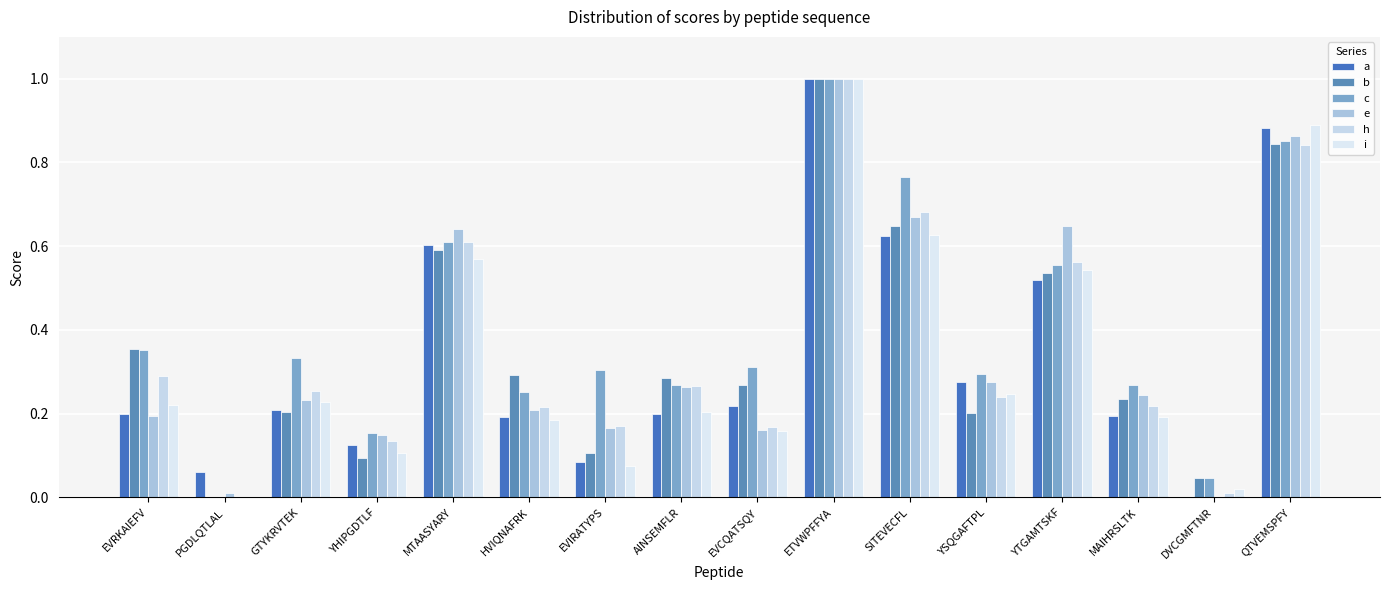

Reading left to right, what are all the values shown in this chart?

a: 0.2	0.1	0.2	0.1	0.6	0.2	0.1	0.2	0.2	1.0	0.6	0.3	0.5	0.2	0.0	0.9
b: 0.4	0.0	0.2	0.1	0.6	0.3	0.1	0.3	0.3	1.0	0.6	0.2	0.5	0.2	0.0	0.8
c: 0.4	0.0	0.3	0.2	0.6	0.3	0.3	0.3	0.3	1.0	0.8	0.3	0.6	0.3	0.0	0.9
e: 0.2	0.0	0.2	0.1	0.6	0.2	0.2	0.3	0.2	1.0	0.7	0.3	0.6	0.2	0.0	0.9
h: 0.3	0.0	0.3	0.1	0.6	0.2	0.2	0.3	0.2	1.0	0.7	0.2	0.6	0.2	0.0	0.8
i: 0.2	0.0	0.2	0.1	0.6	0.2	0.1	0.2	0.2	1.0	0.6	0.2	0.5	0.2	0.0	0.9